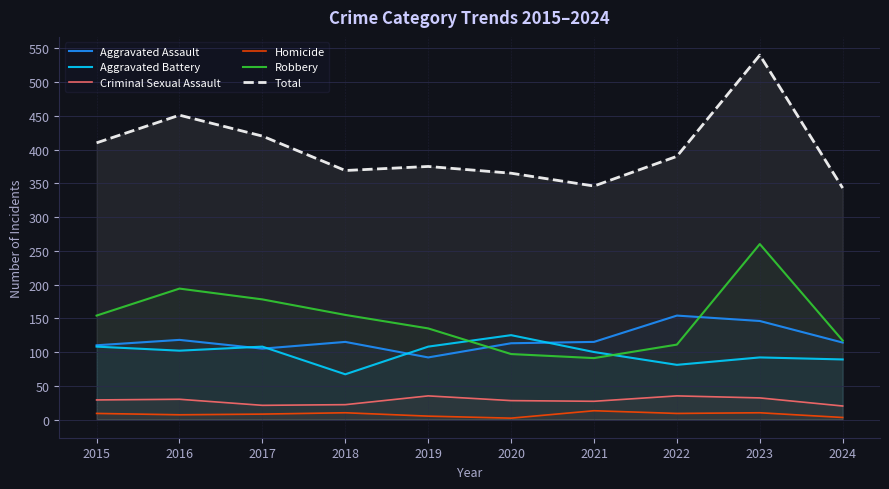

Reading left to right, what are all the values shown in this chart?

Aggravated Assault: 110	118	105	115	92	113	115	154	146	114
Aggravated Battery: 108	102	108	67	108	125	100	81	92	89
Criminal Sexual Assault: 29	30	21	22	35	28	27	35	32	20
Homicide: 9	7	8	10	5	2	13	9	10	3
Robbery: 154	194	178	155	135	97	91	111	260	117
Total: 410	451	420	369	375	365	346	390	540	343